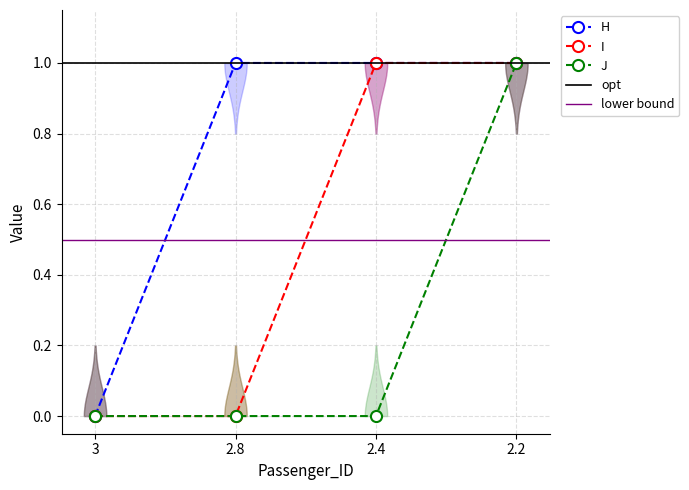

At which label does I reach its peak?

2.4